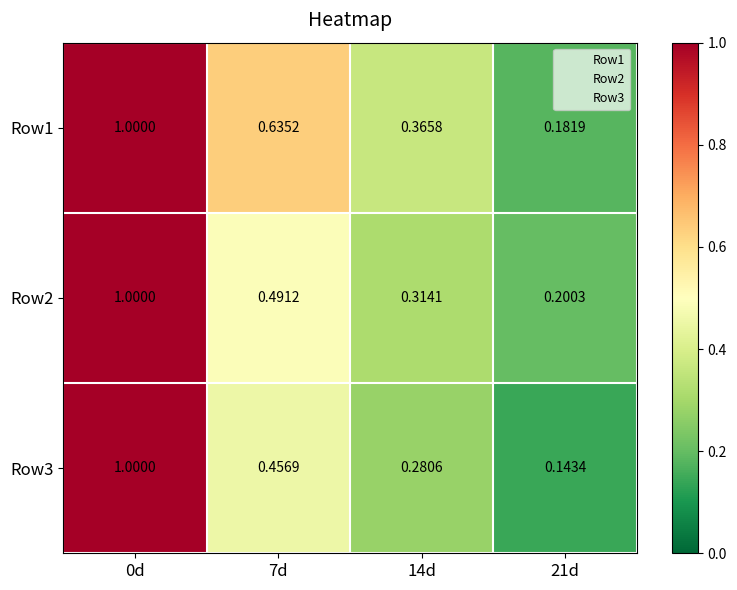

Between 0d and 7d, which series saw the biggest shift?

Row3